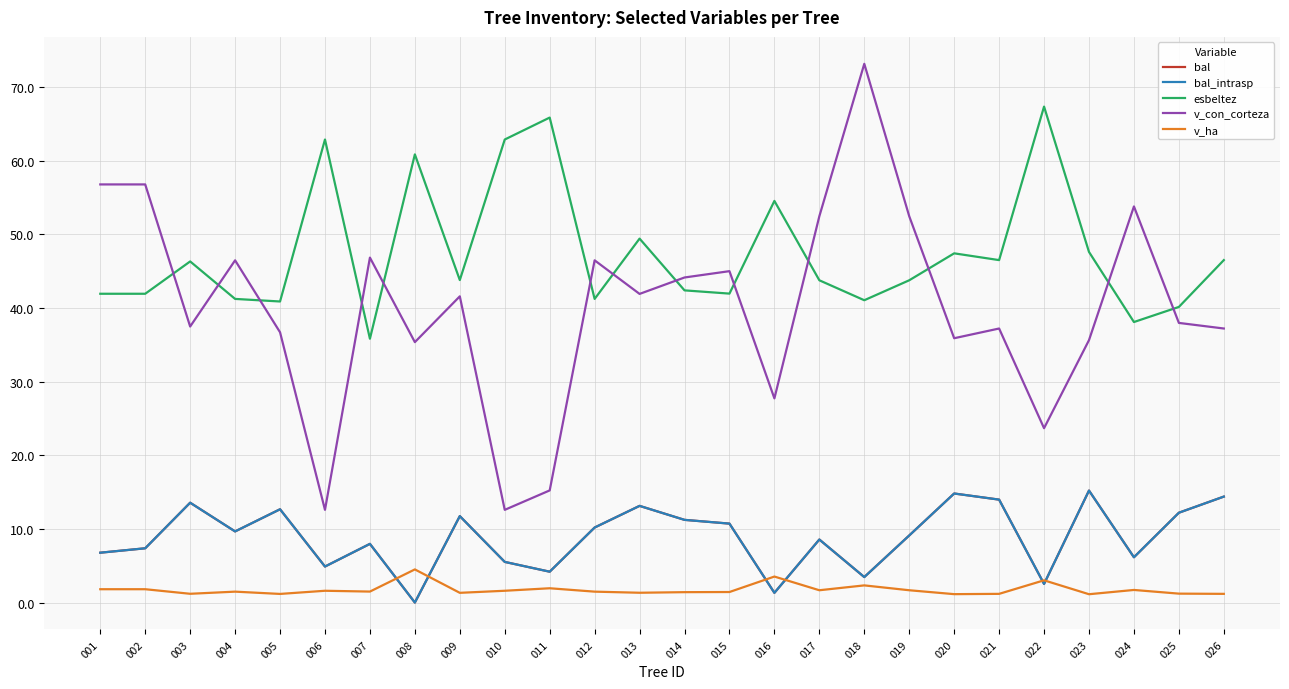

Does the chart have visible grid lines?

Yes